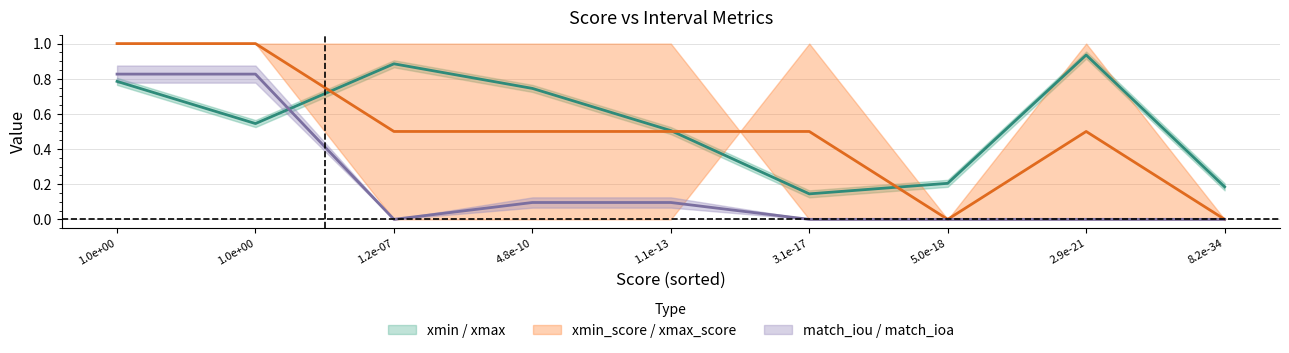

The value of xmax_score at 2 is 0.2. True or false?

False